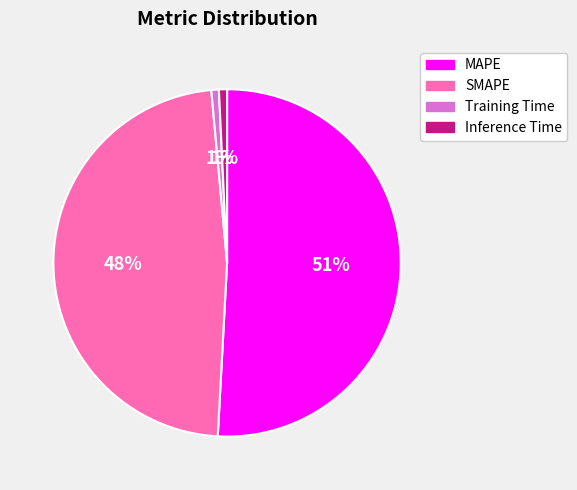

What is the largest slice in the pie chart?

MAPE